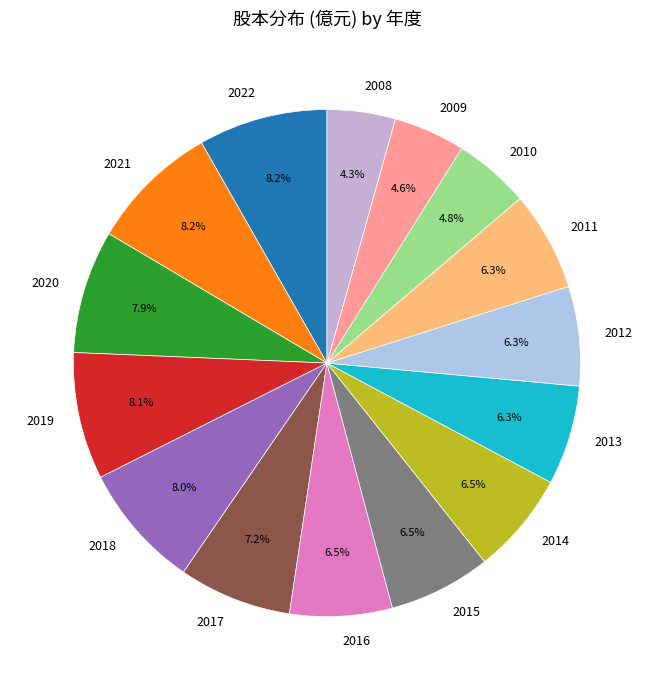

To the nearest percent, what is the average slice percentage?

7%